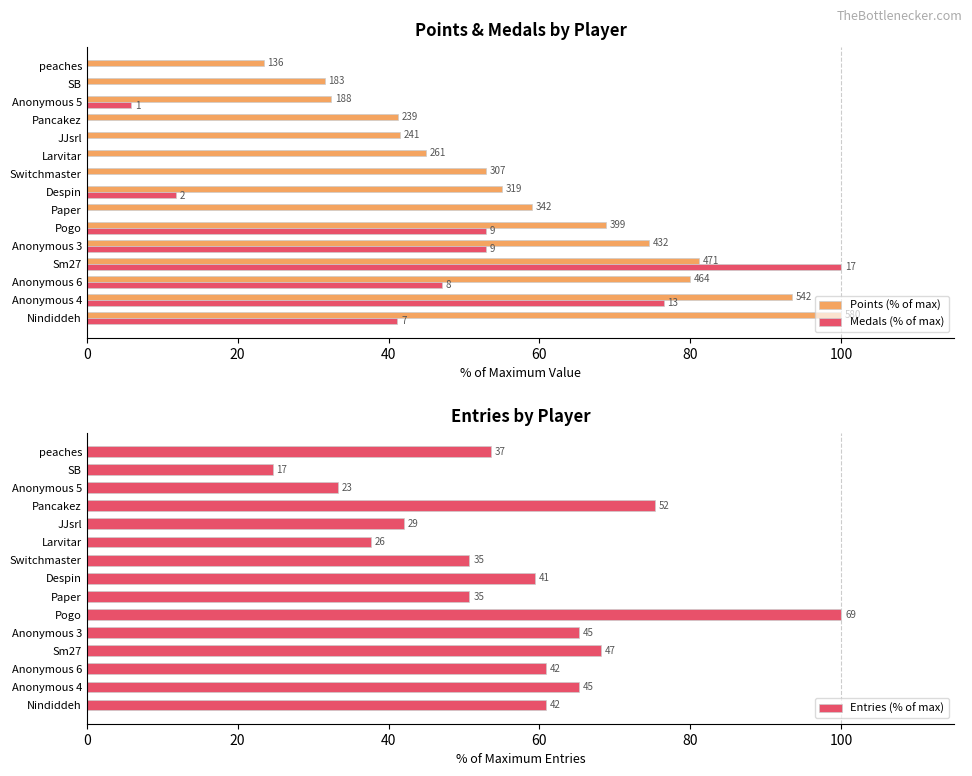

What is the average value of the Points (% of max) series?

58.7